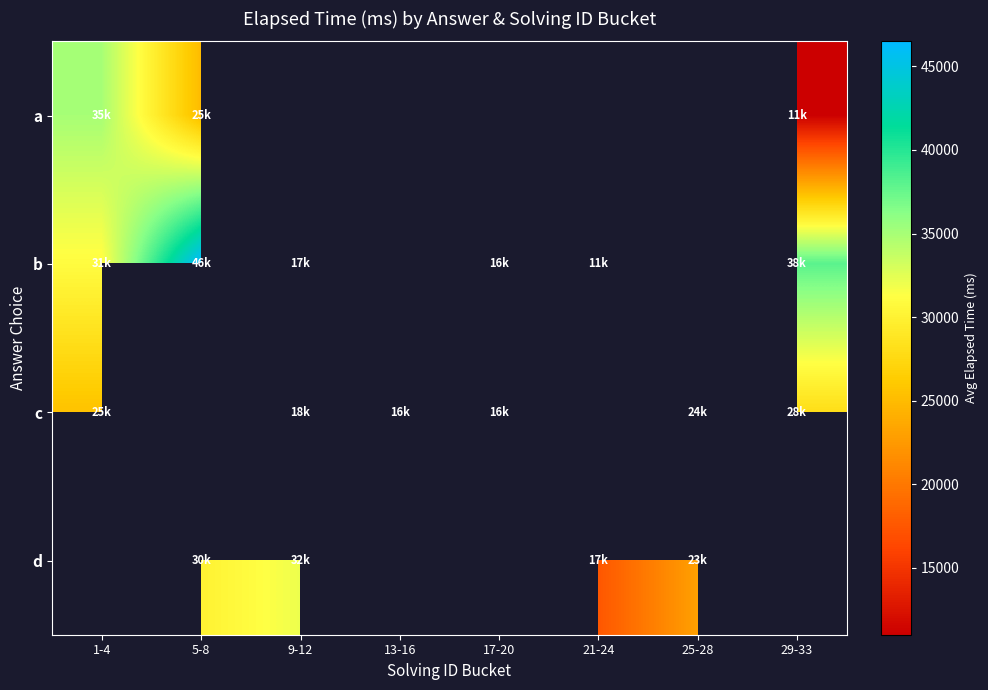

What is the difference between the highest and lowest values at 5-8?

21500.0